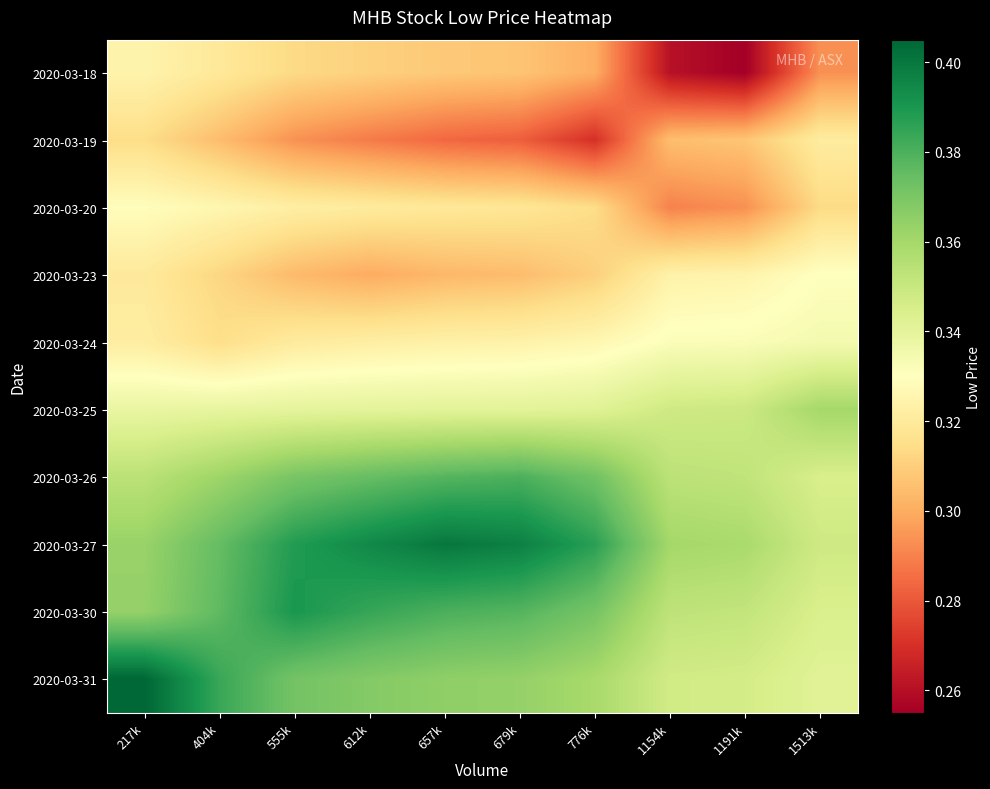

Which series has the largest total across all categories?

2020-03-27